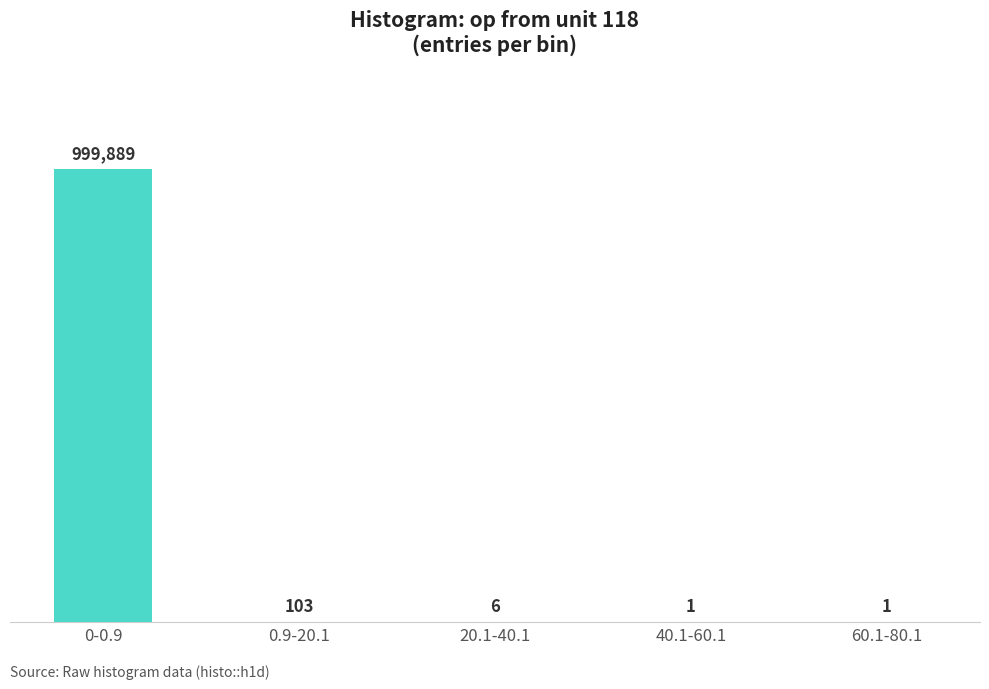

How many values exceed 6?

2